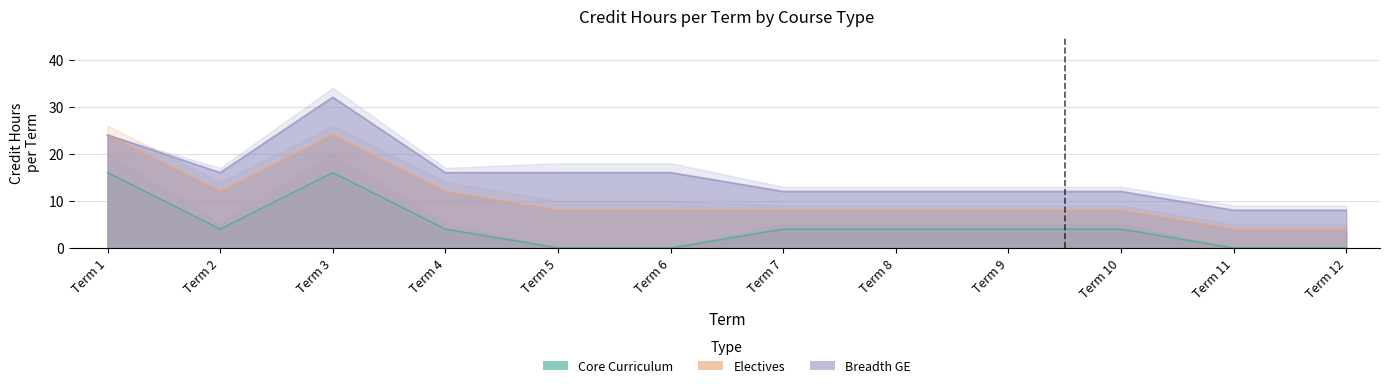

At which category does Core Curriculum reach its first local peak?

Term 3